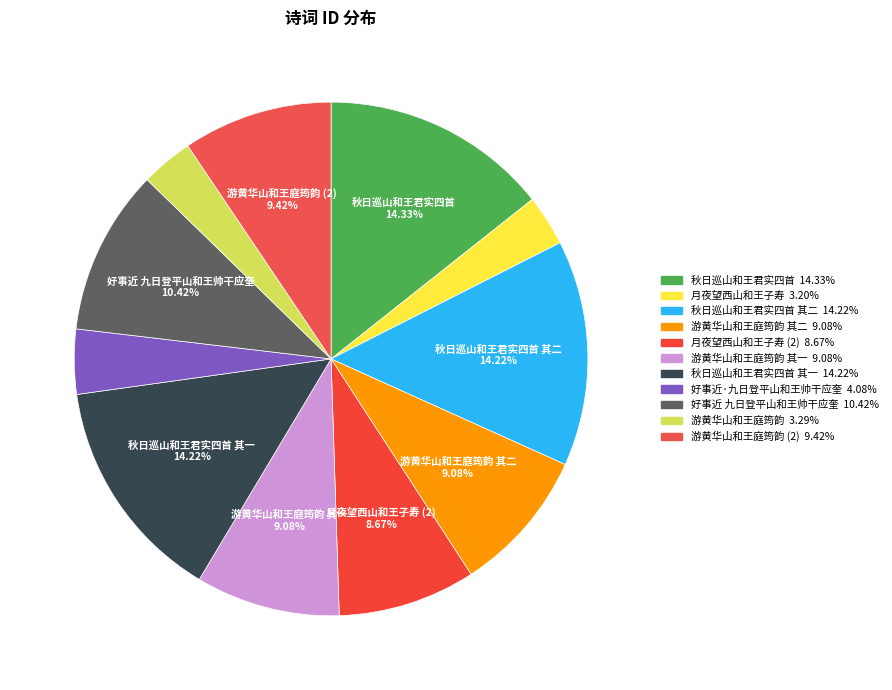

How many slices are in this pie chart?

11